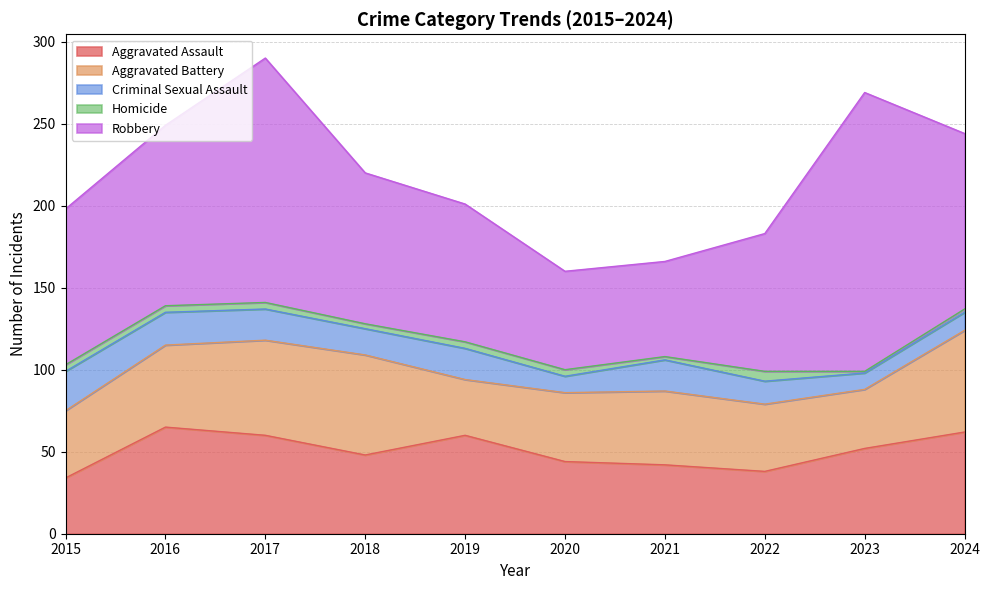

In Aggravated Battery, how many points are lower than both neighbors (excluding endpoints)?

2